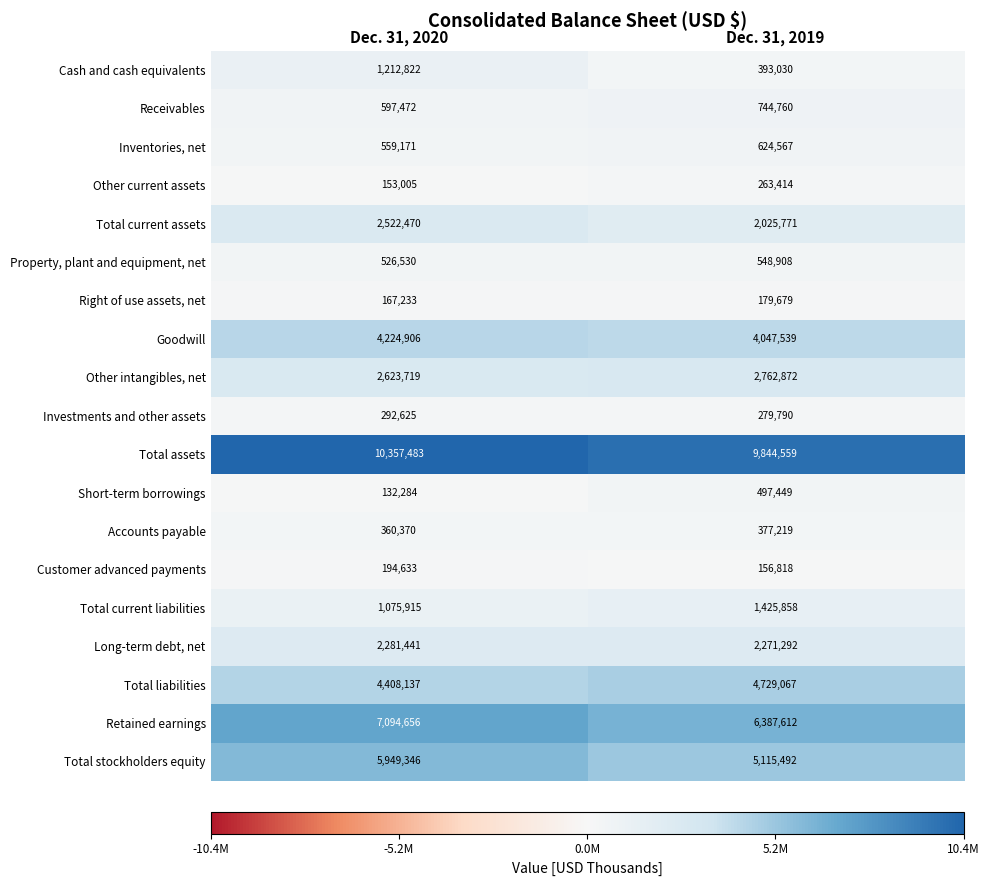

How many categories are shown in the chart?

2